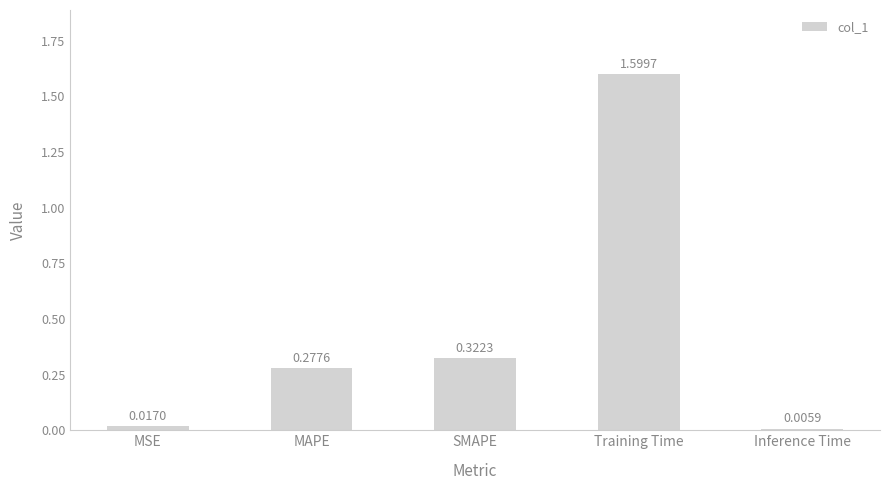

What is the sum of all values?

2.2